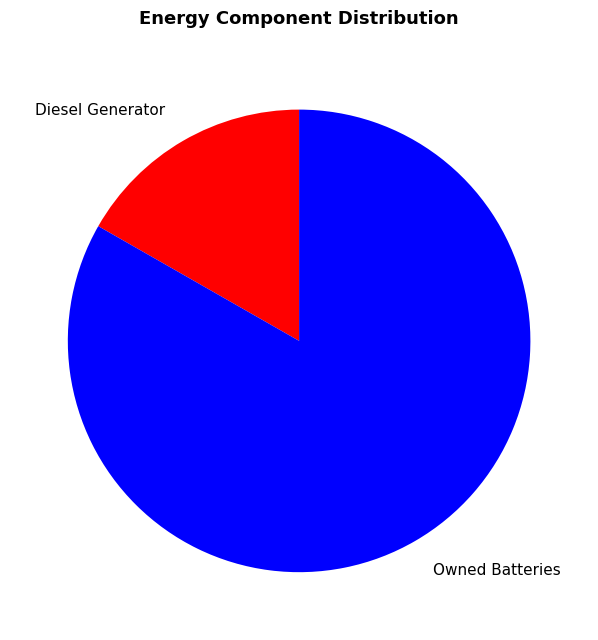

What is the ratio of the value at Owned Batteries to the value at Diesel Generator?

5.0